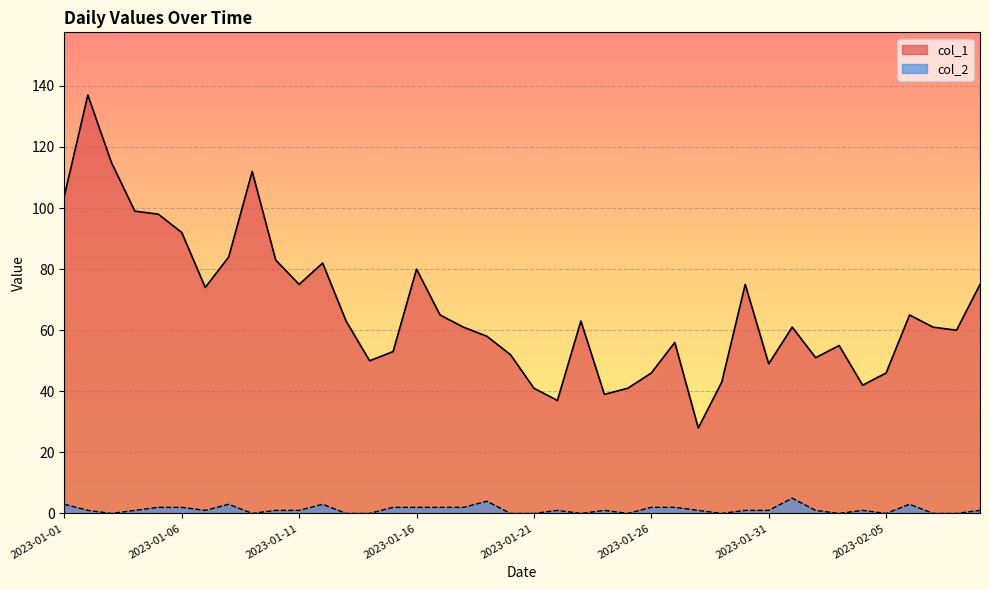

Where is the first local minimum for col_1?

2023-01-07